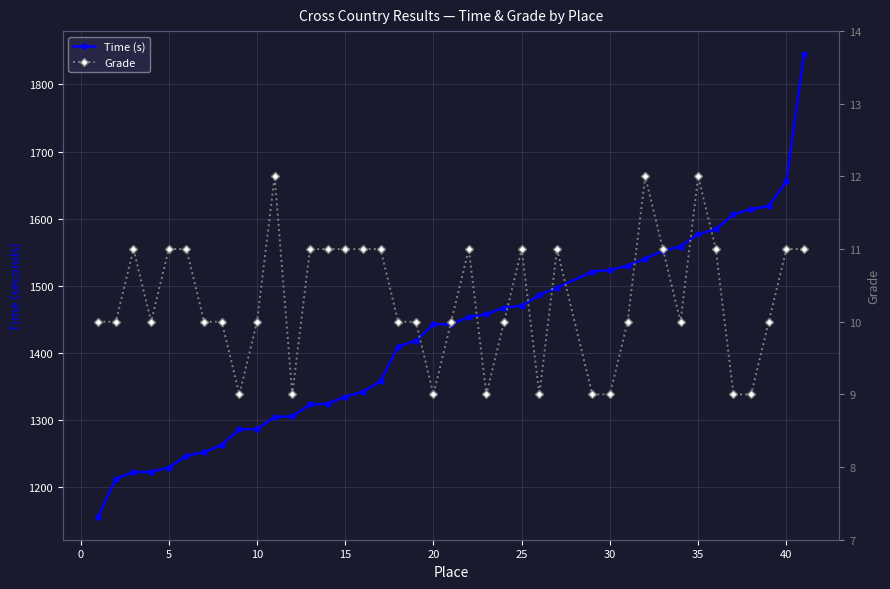

True or false: Time trend and Grade cross at least once.

False